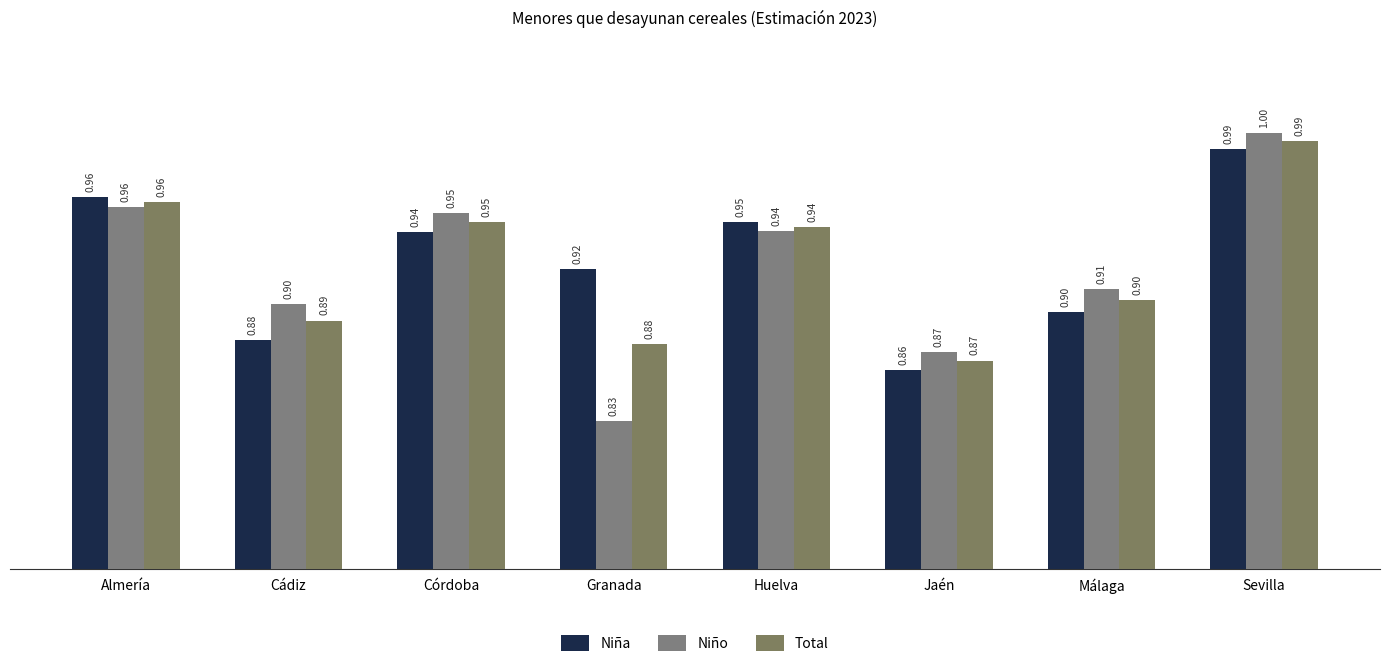

True or false: Niño has a value of 0.3 at Córdoba.

False